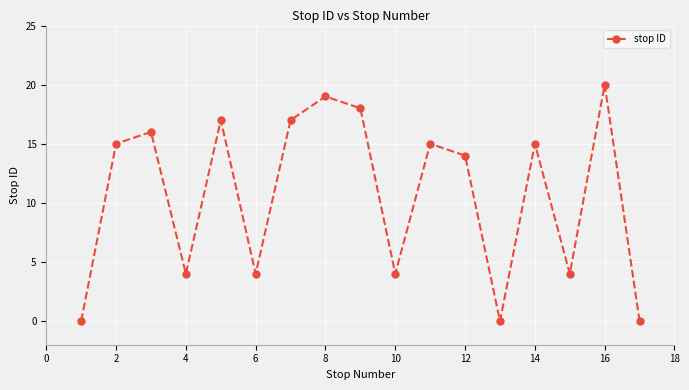

What is the difference between the maximum and minimum values?

20